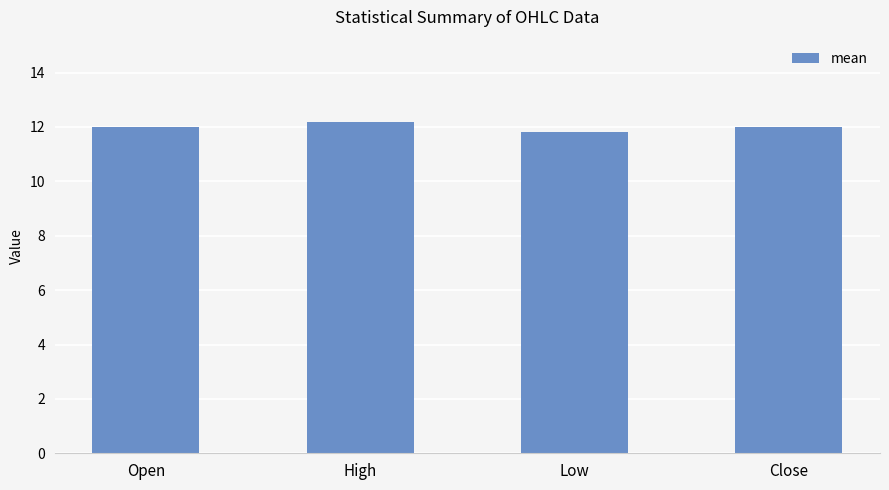

What is the value of the 4th bar from the left?

12.0